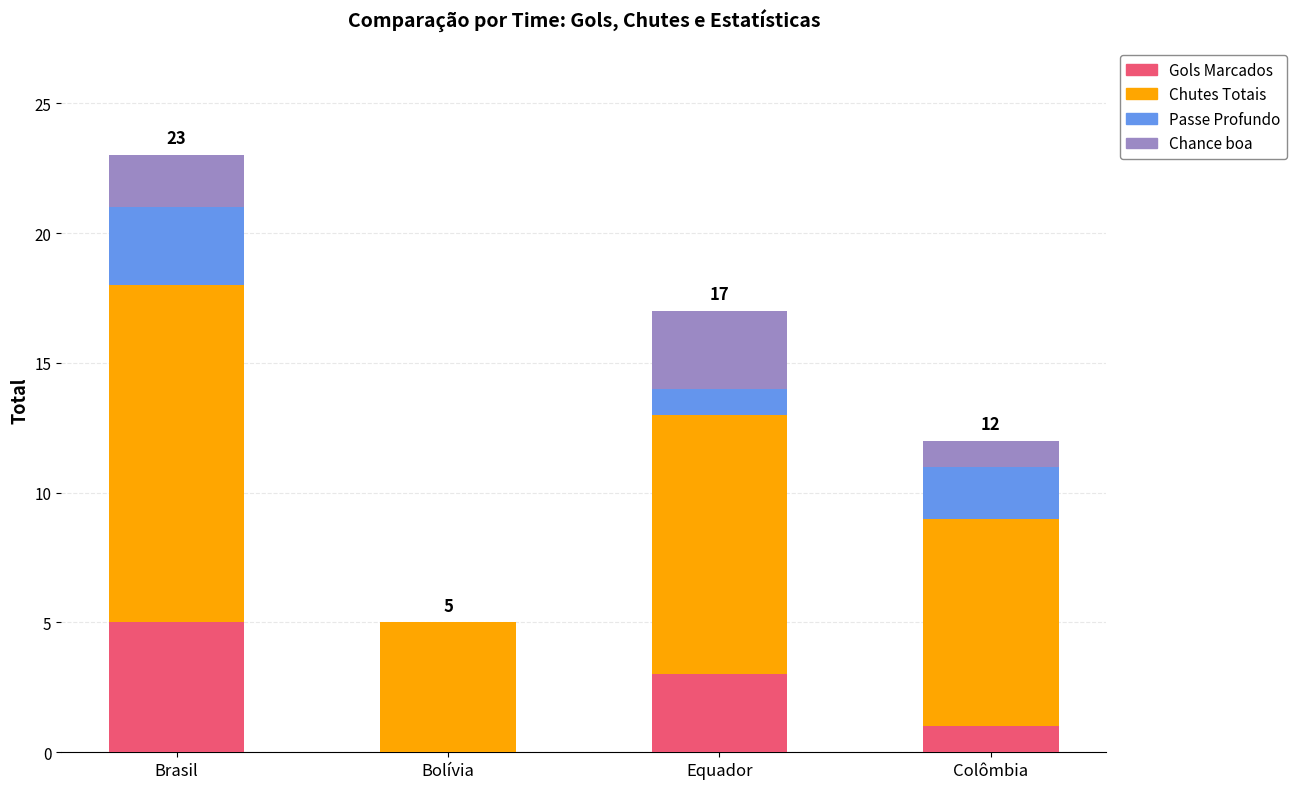

Which category has the highest value in the Gols Marcados series?

Brasil